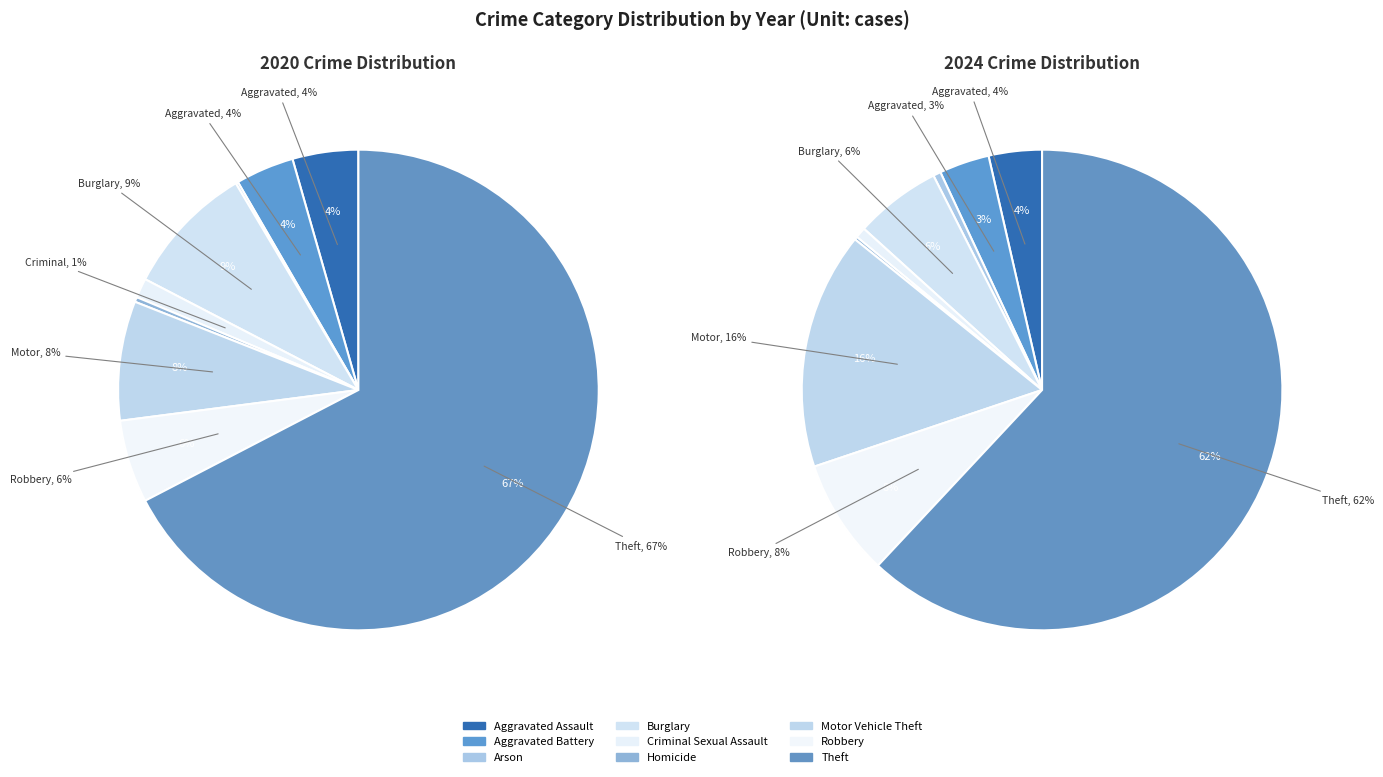

What is the difference between the highest and lowest values at 4?

1